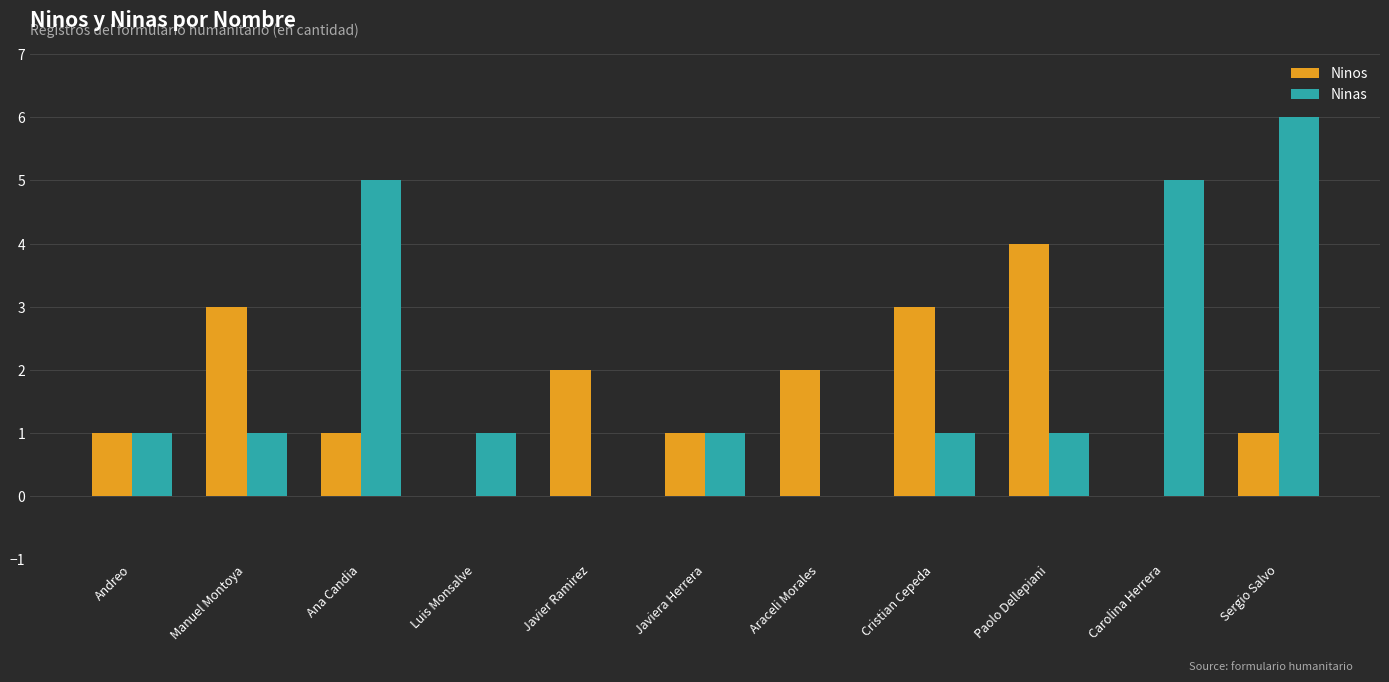

At which category is the sum across all series the highest?

Sergio Salvo